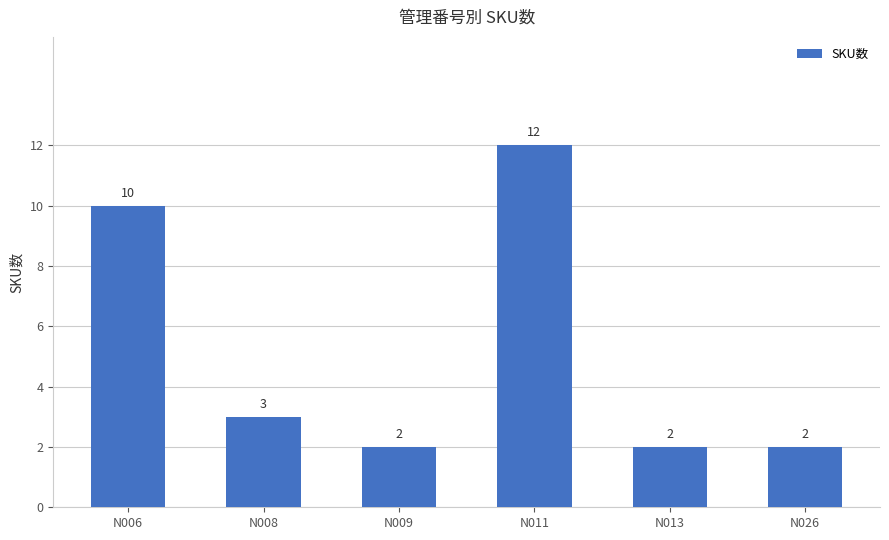

Does the chart contain stacked bars?

No